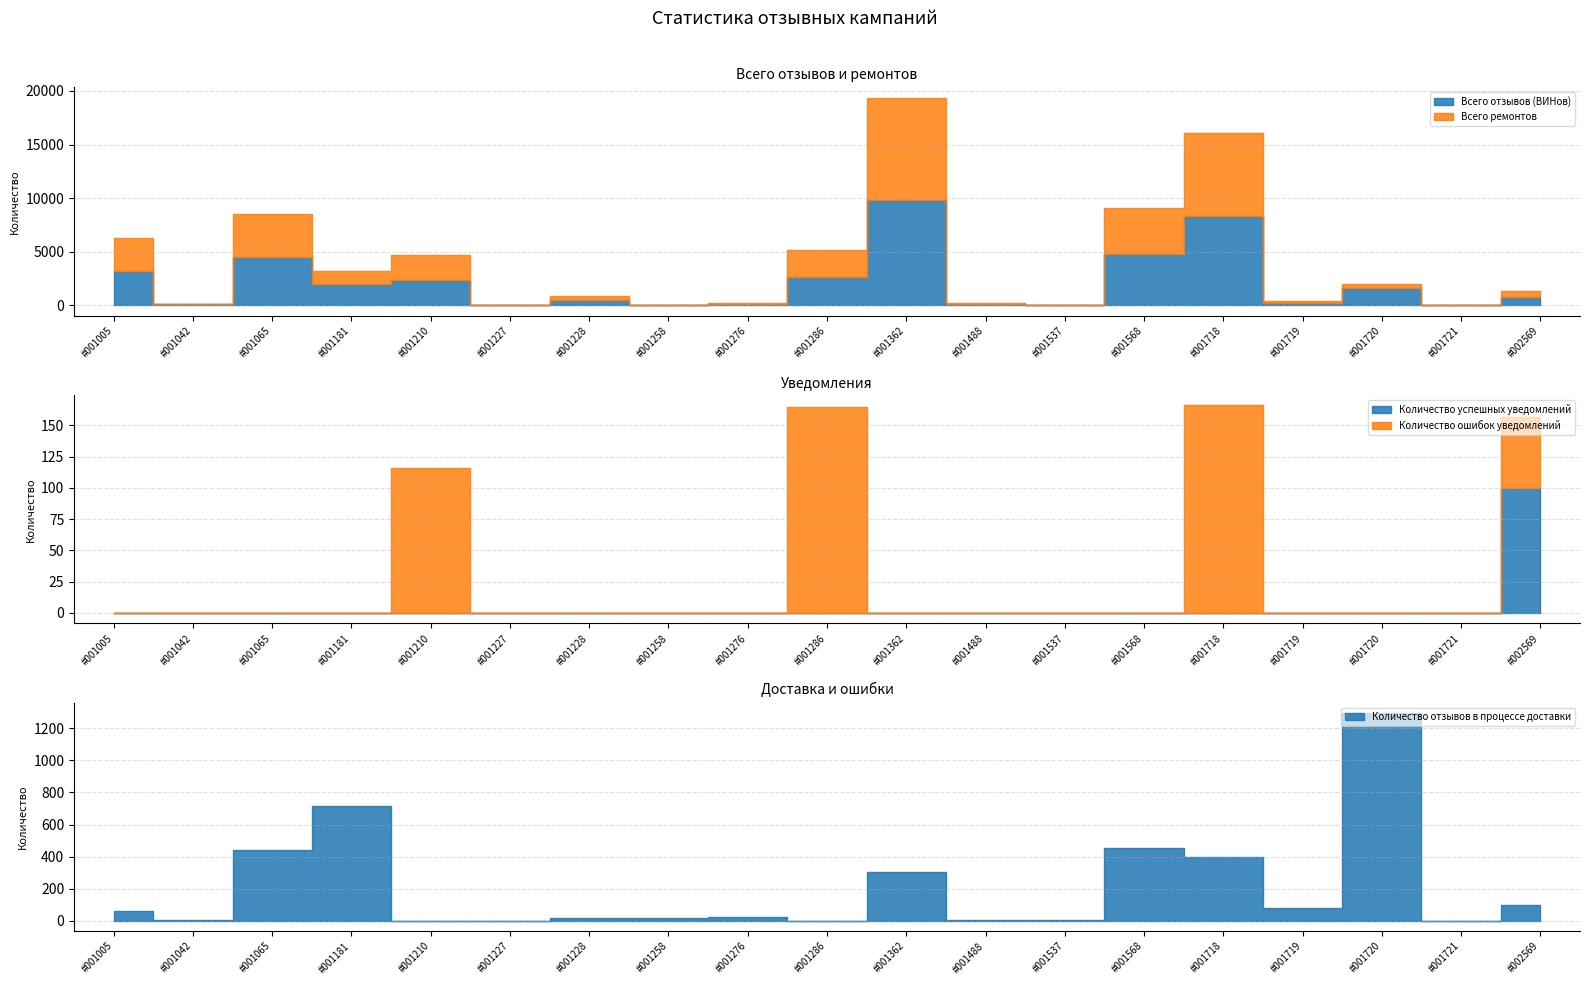

Which series has the widest spread of values?

Всего отзывов (ВИНов)